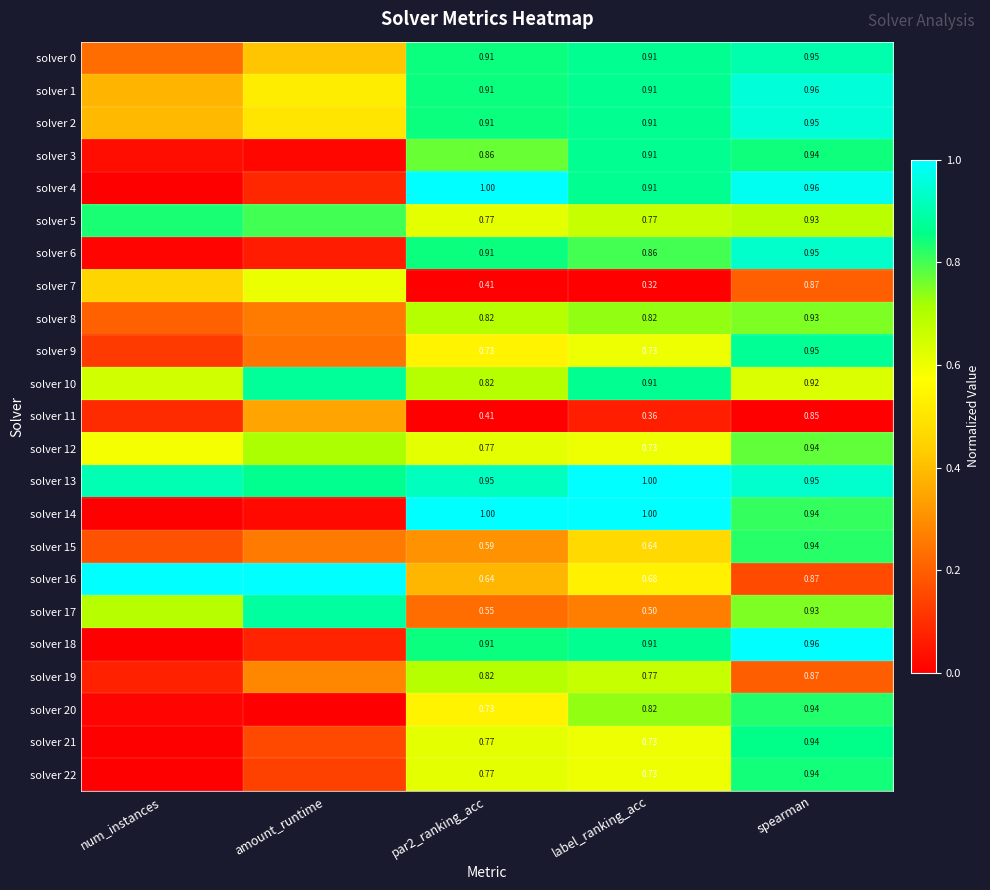

At how many categories does at least one series exceed 0?

5